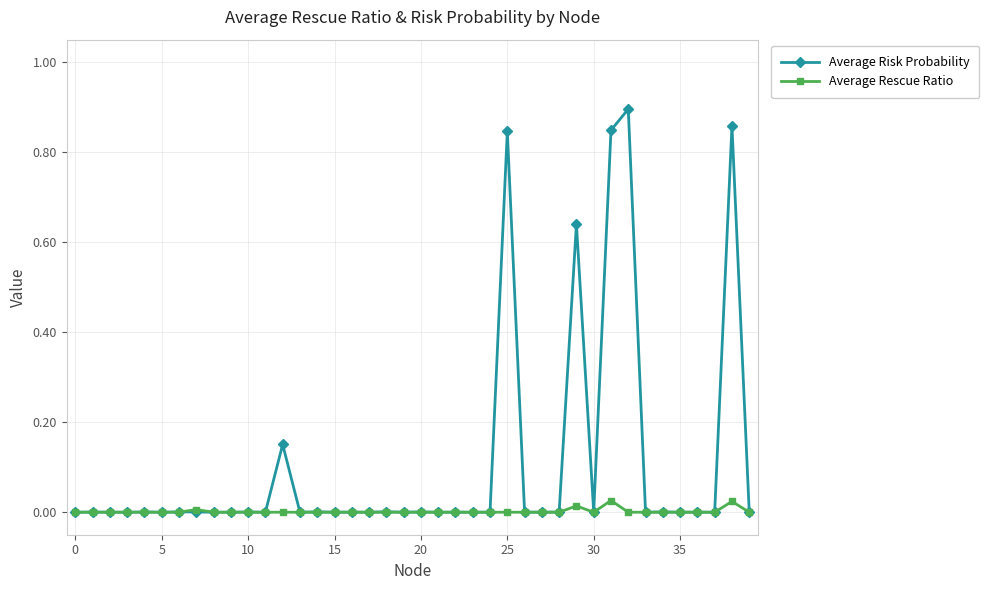

Which series has the largest total across all categories?

Average Risk Probability